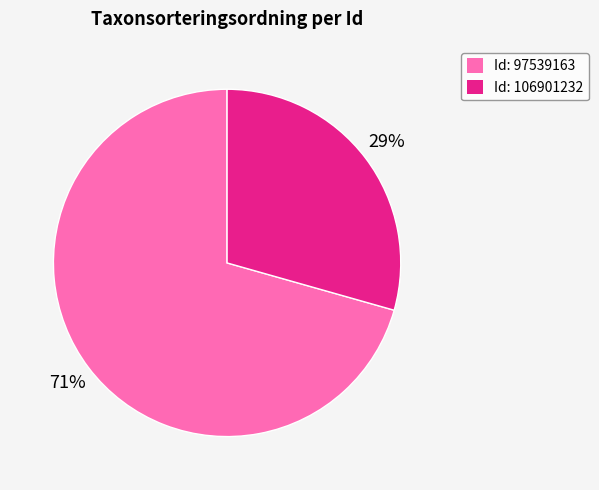

Do Id: 106901232 and Id: 97539163 together represent more than half of the pie?

Yes